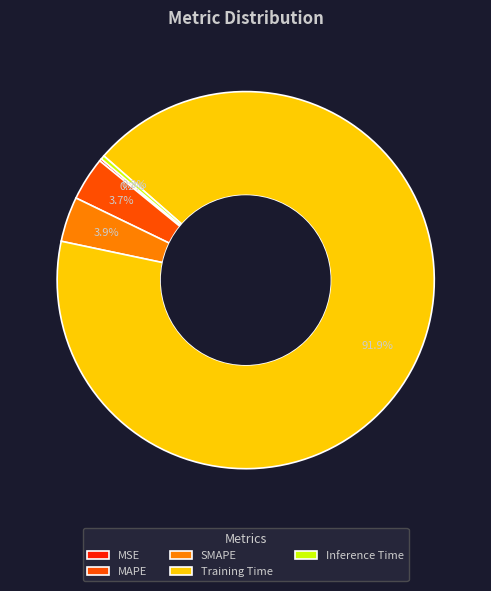

To the nearest percent, what is the average slice percentage?

20%